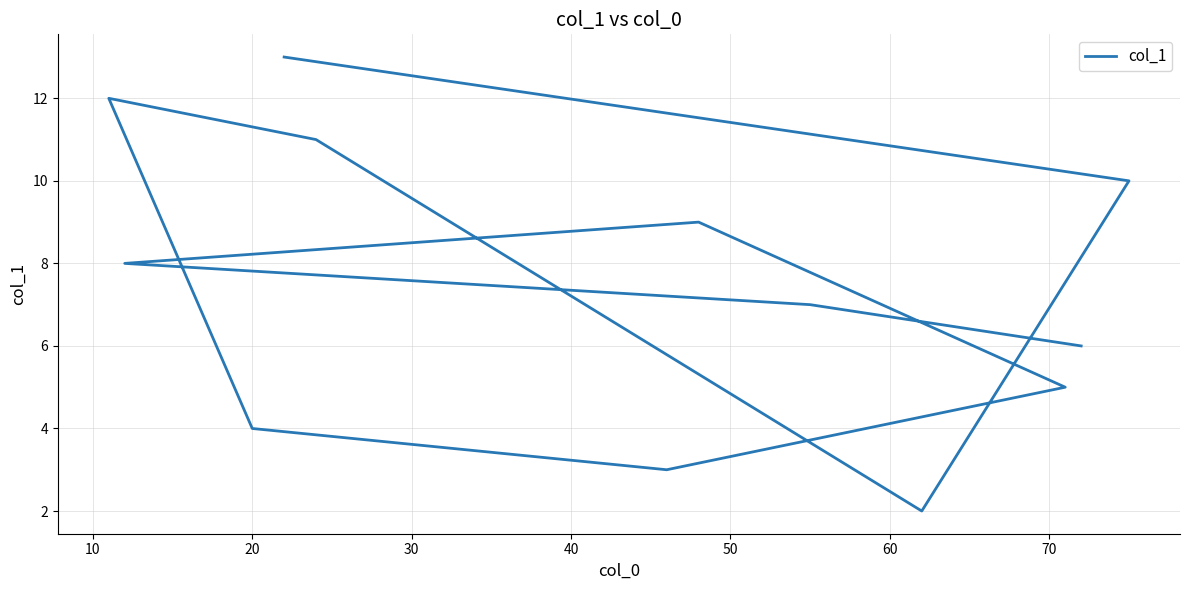

Does the chart display data point markers on the line(s)?

No